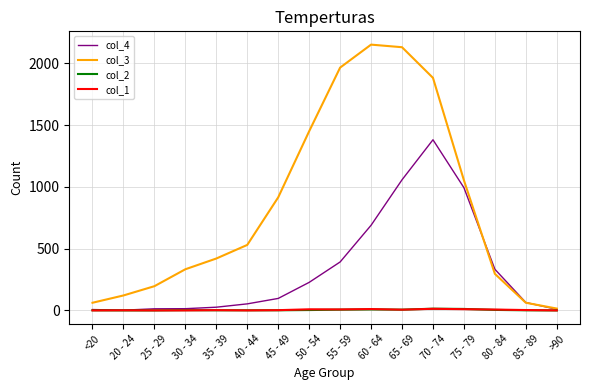

Which series has the largest range (max minus min)?

col_3